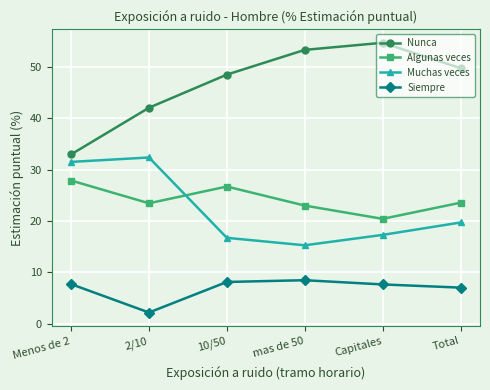

What is the label of the 3rd point from the right?

mas de 50